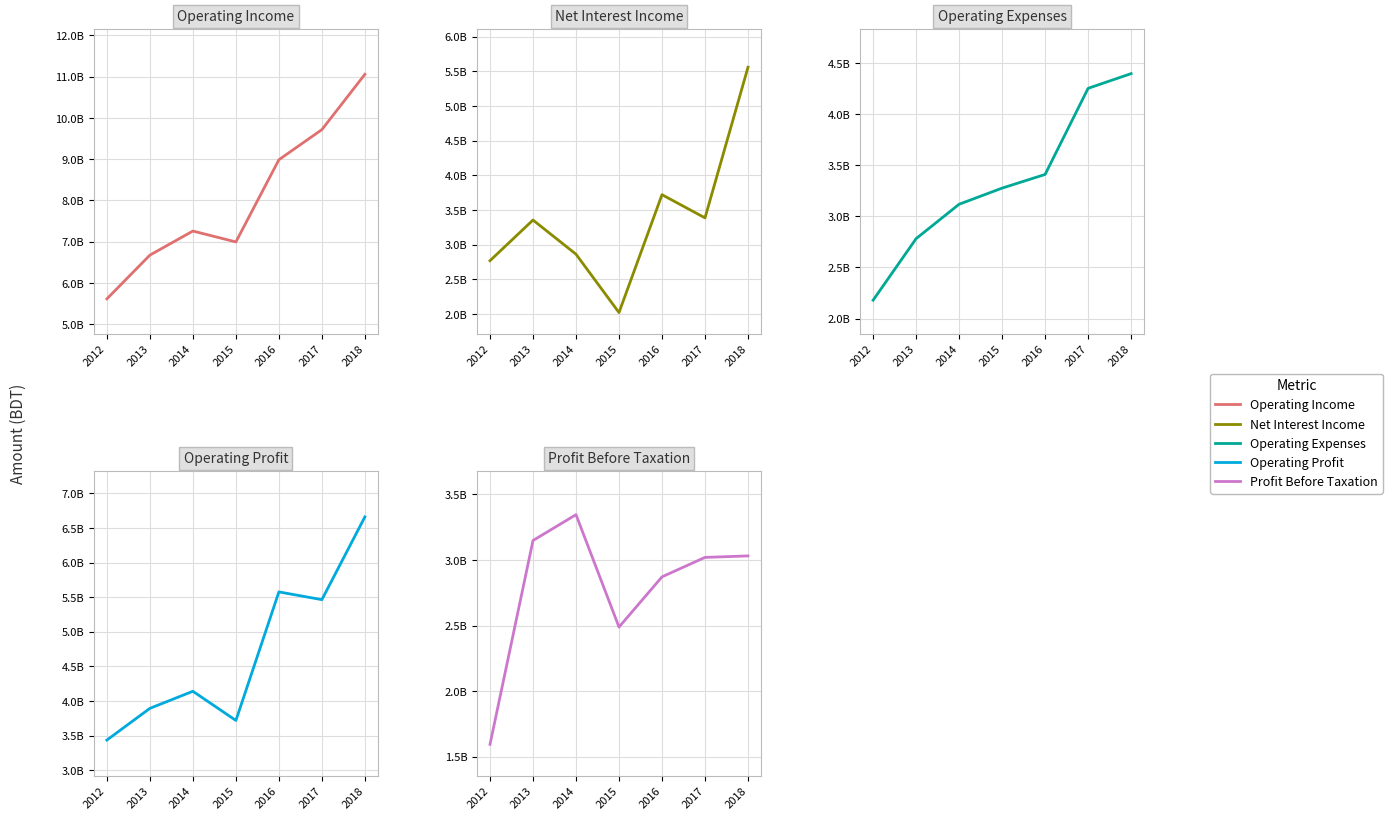

How many categories are shown in the chart?

7